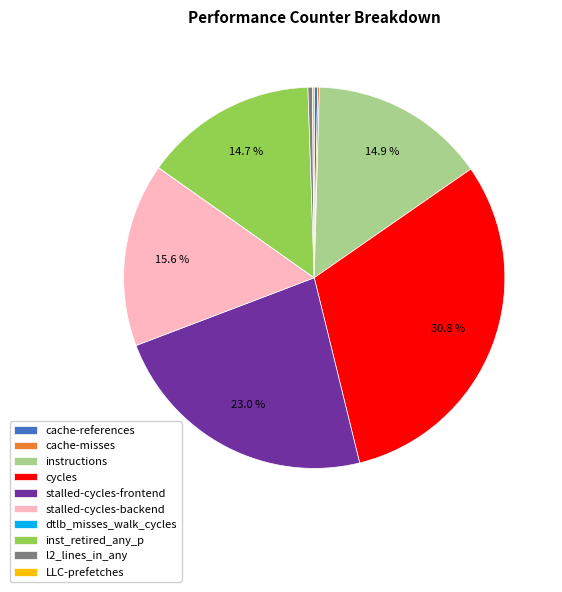

What percentage is NOT represented by stalled-cycles-backend?

84.4%